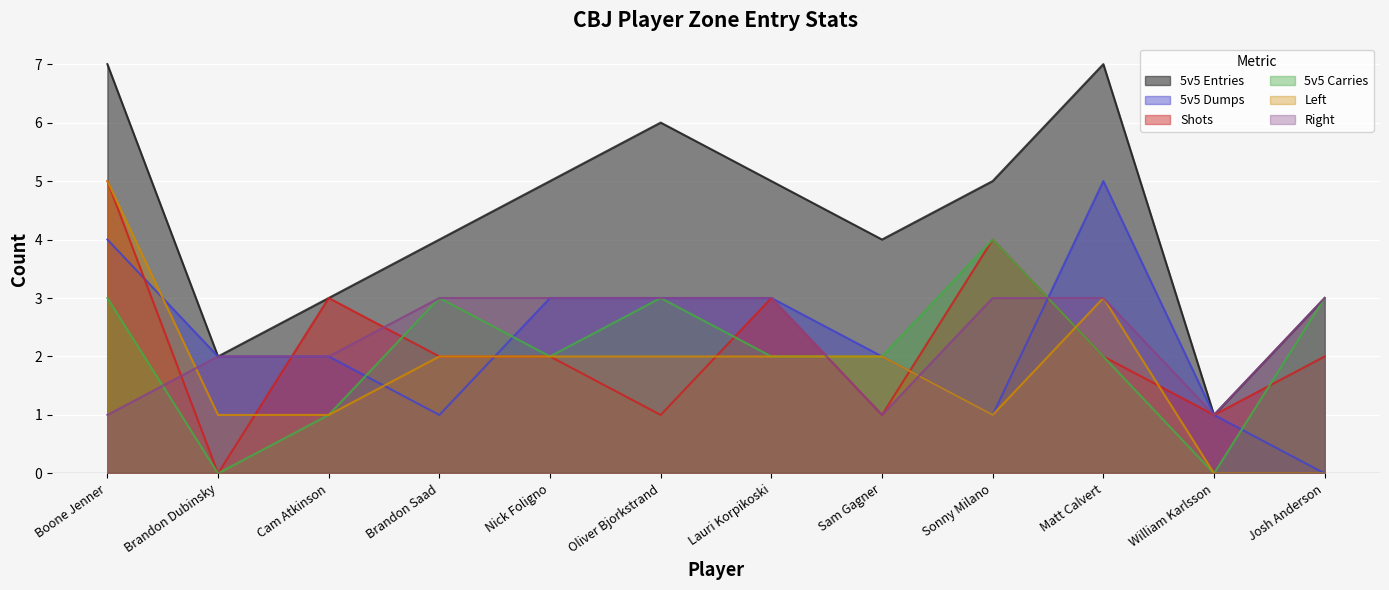

How many values in the Shots series are below 2?

4